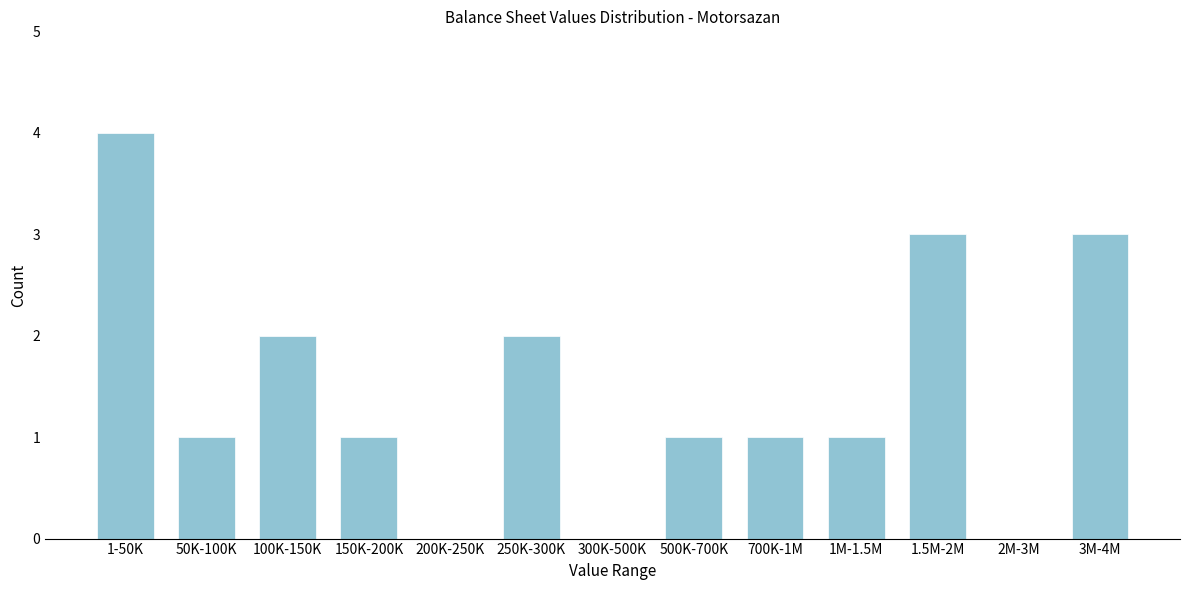

Reading left to right, transcribe all the data shown in this chart.

1-50K=4	50K-100K=1	100K-150K=2	150K-200K=1	200K-250K=0	250K-300K=2	300K-500K=0	500K-700K=1	700K-1M=1	1M-1.5M=1	1.5M-2M=3	2M-3M=0	3M-4M=3